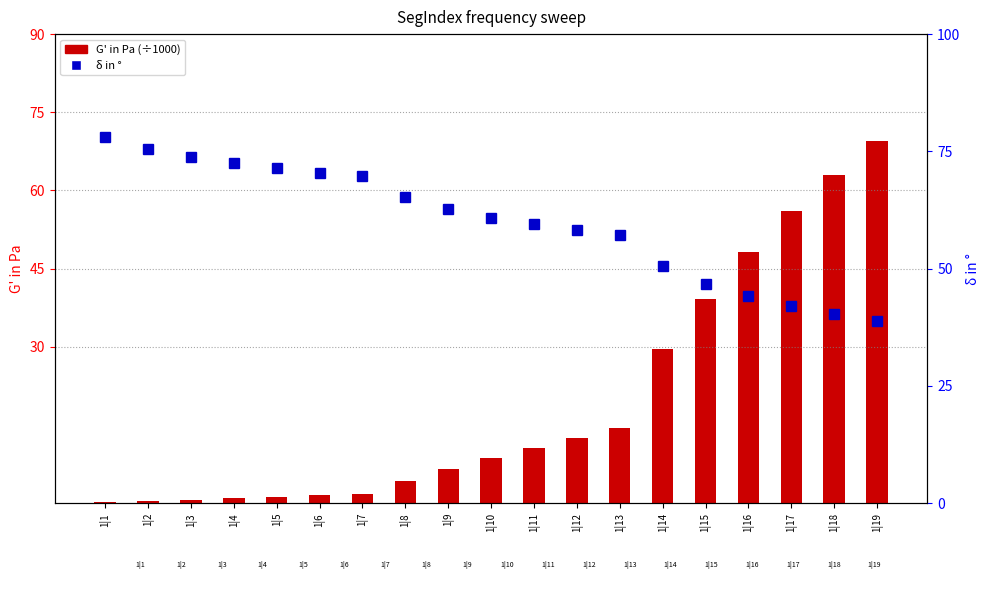

The value of δ in ° at 1|13 is 90.7. True or false?

False